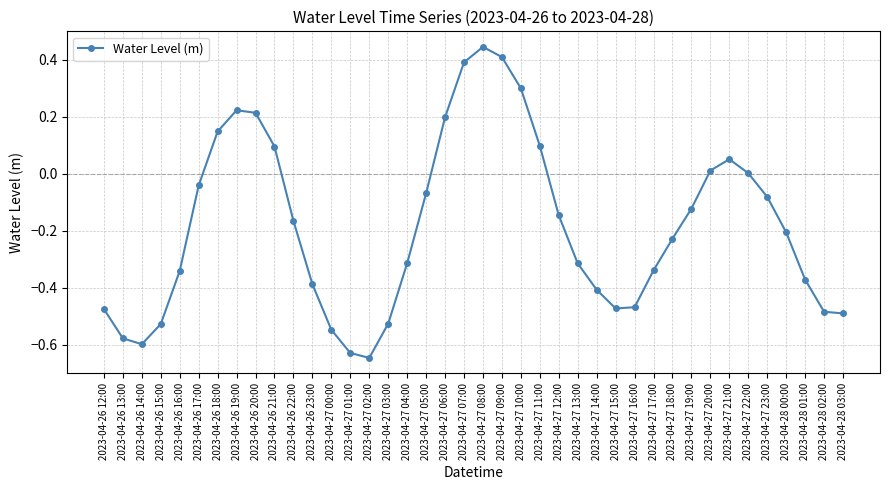

What is the label of the 13th point from the left?

2023-04-27 00:00